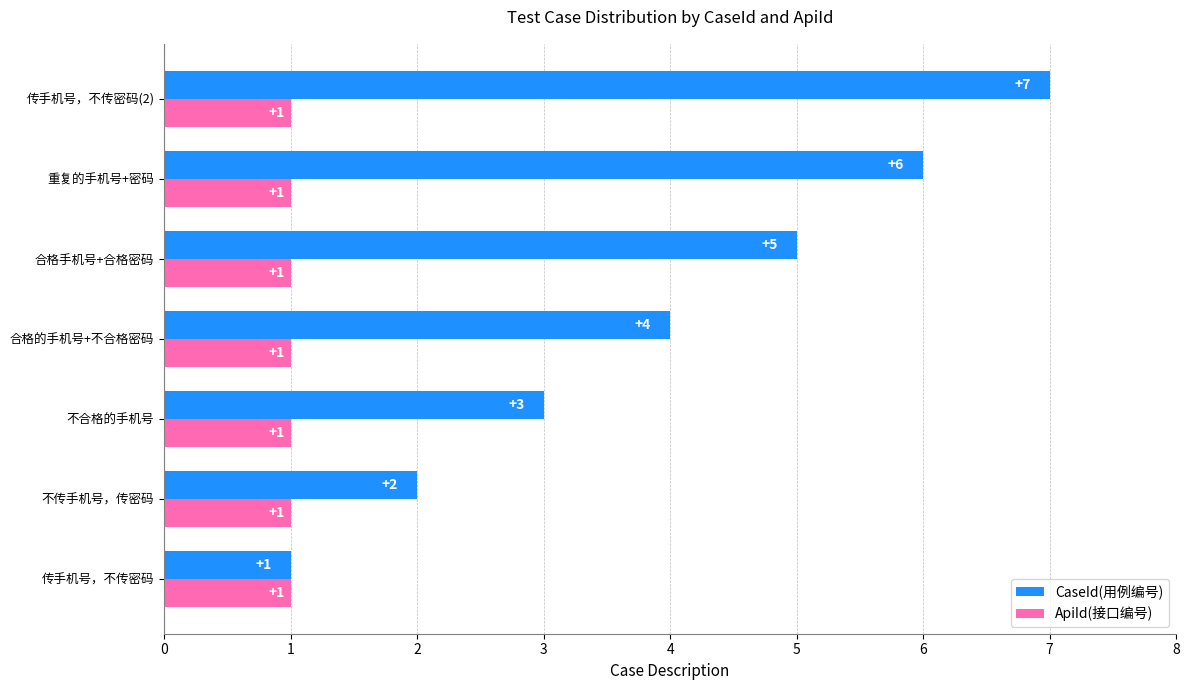

What is the spread (max minus min) of values at 重复的手机号+密码?

5